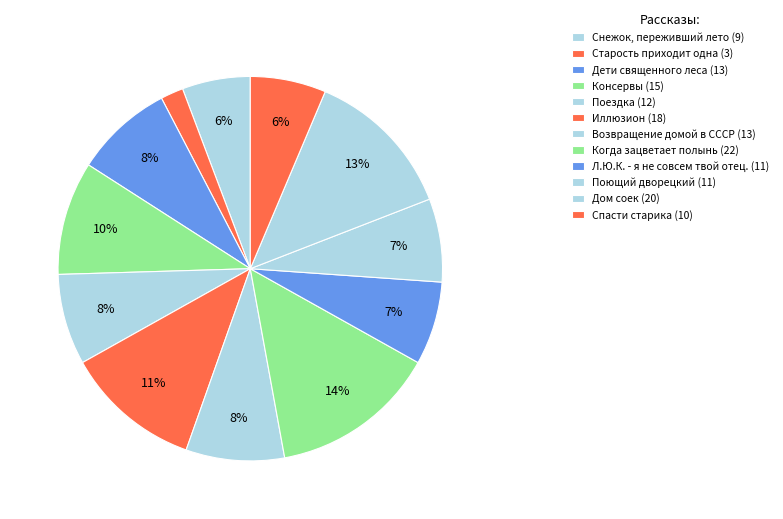

Combined, do Спасти старика and Л.Ю.К. - я не совсем твой отец. account for over 50%?

No